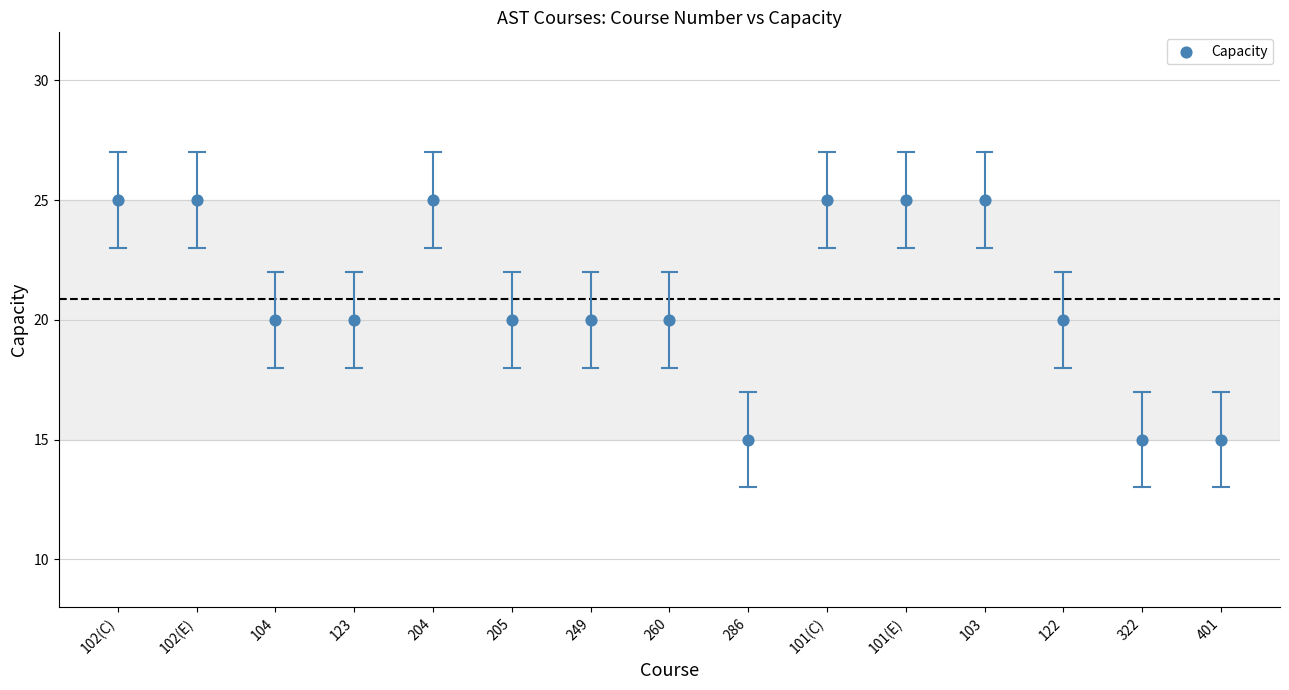

What is the range of Y values (max minus min)?

10